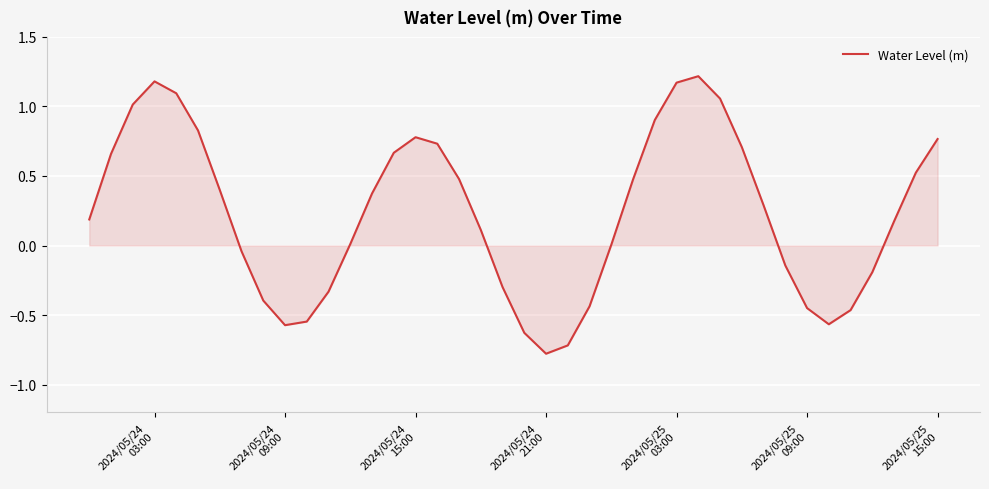

What is the smallest value displayed?

-0.8